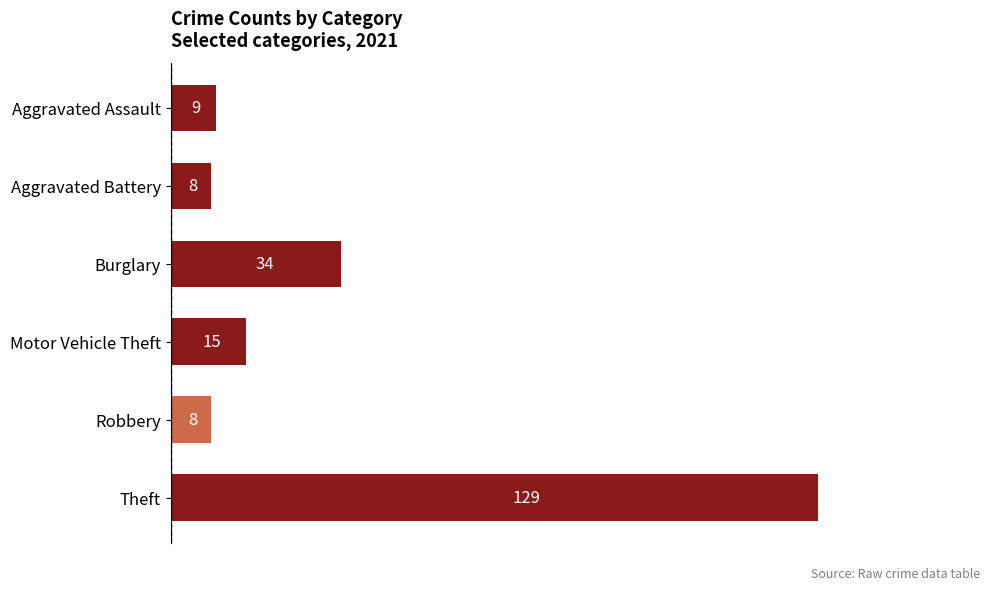

How many bars are there in total?

6